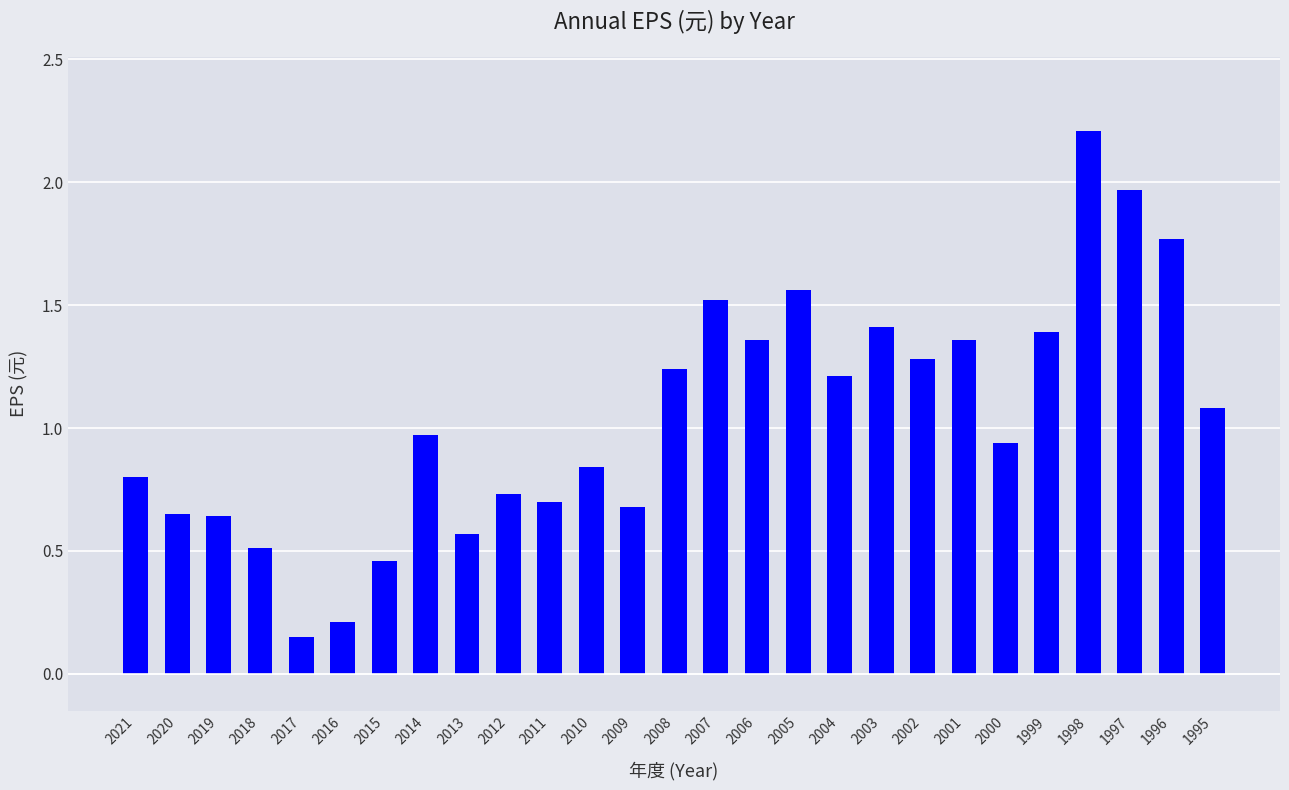

Which label corresponds to the smallest value in the chart?

2017